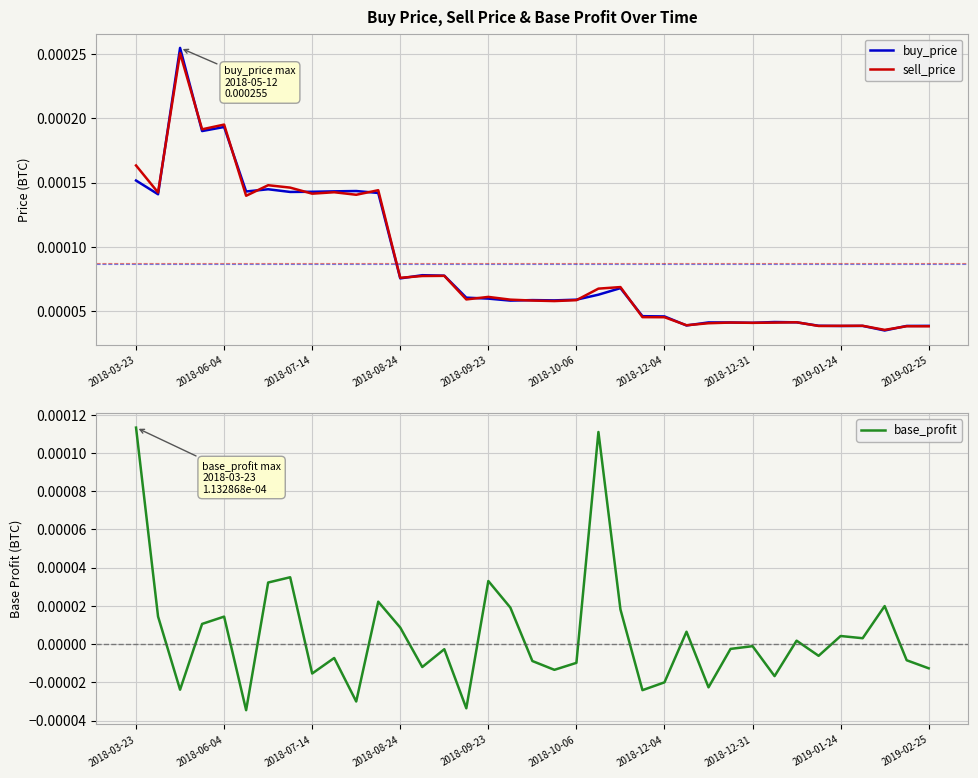

Which series has the widest spread of values?

buy_price